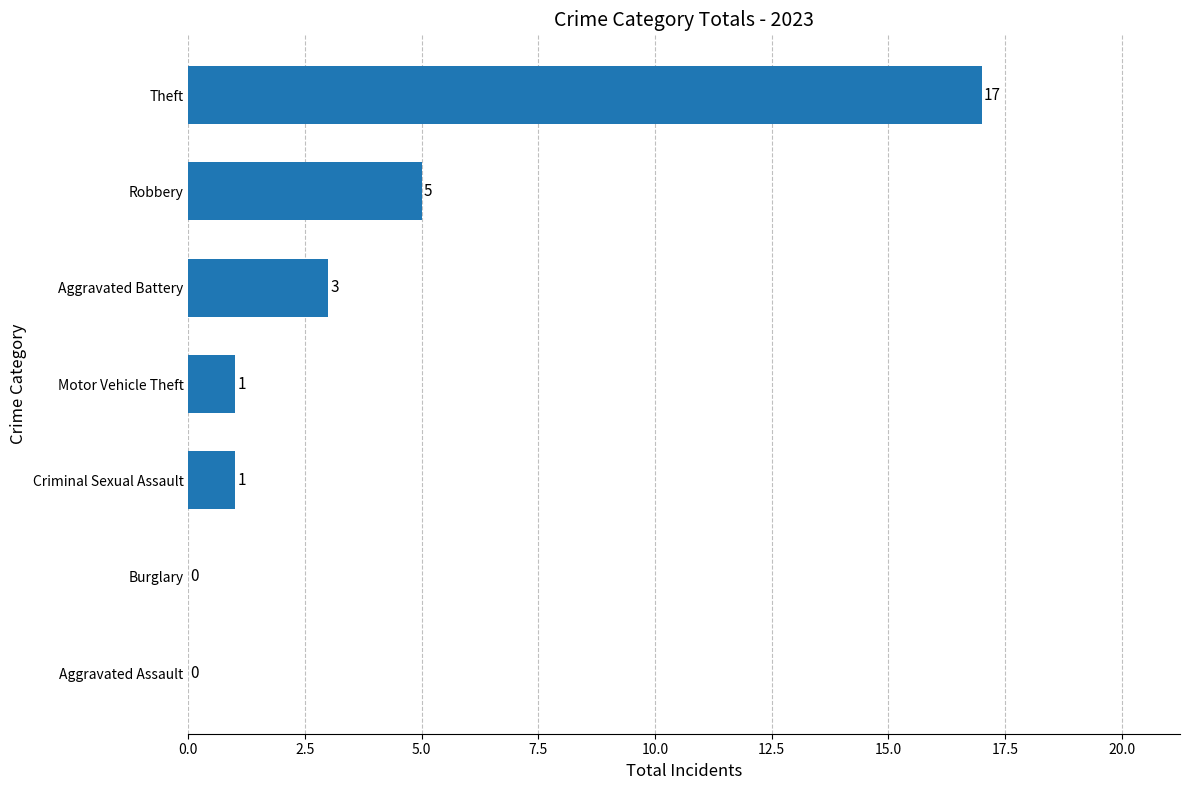

Reading bottom to top, list all the values displayed in this chart.

Aggravated Assault=0	Burglary=0	Criminal Sexual Assault=1	Motor Vehicle Theft=1	Aggravated Battery=3	Robbery=5	Theft=17